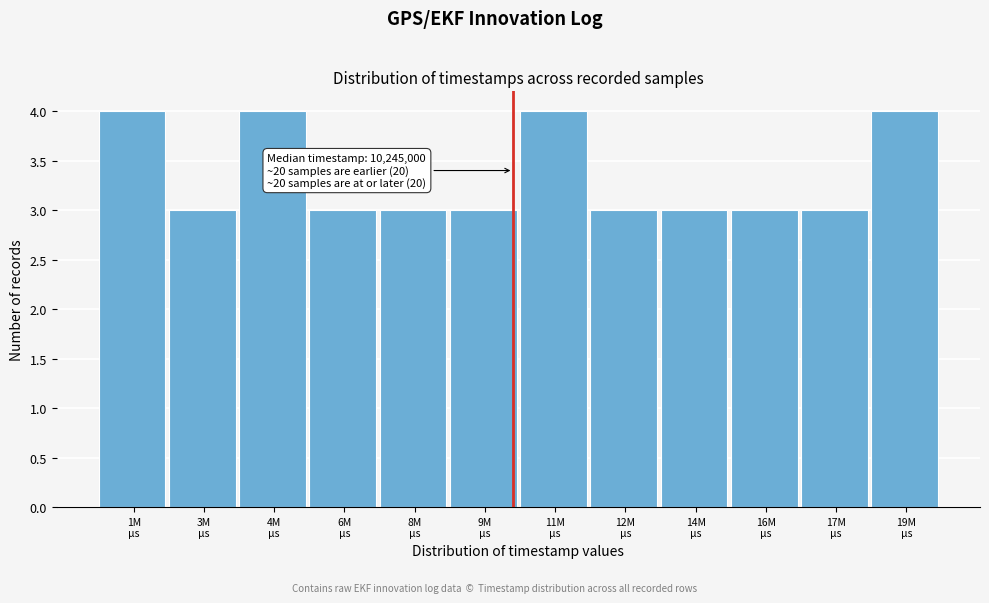

Reading left to right, transcribe all the data shown in this chart.

4	3	4	3	3	3	4	3	3	3	3	4